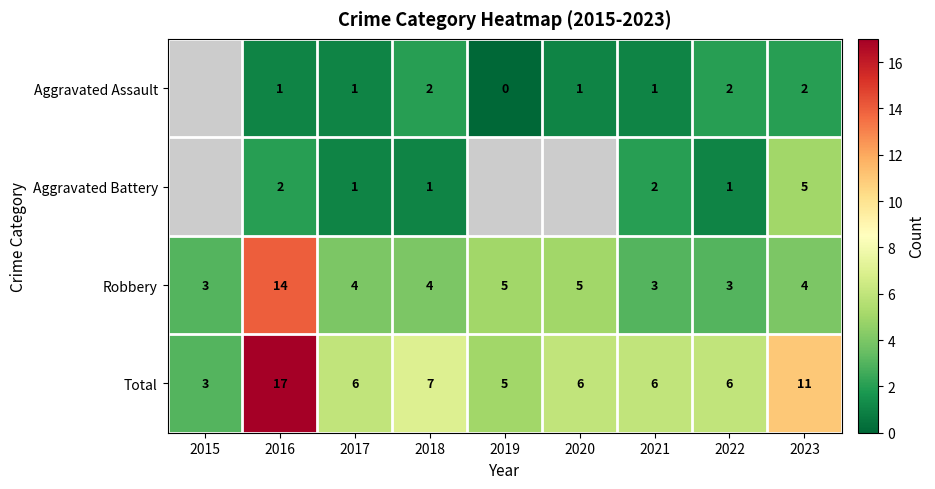

Is it true that Robbery equals 2 at 2022?

False